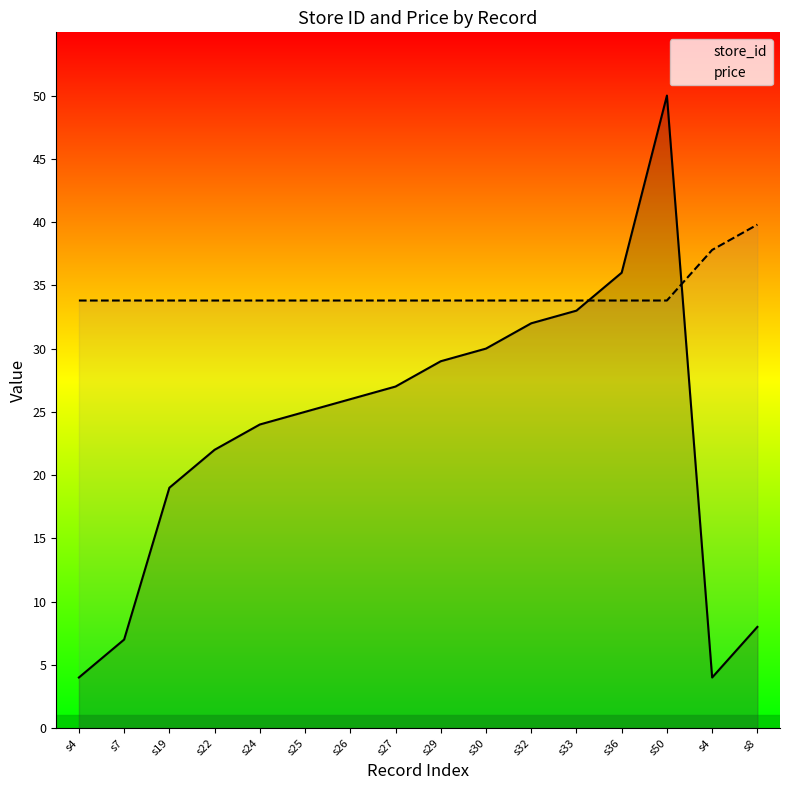

What is the lowest value of the price series?

33.8